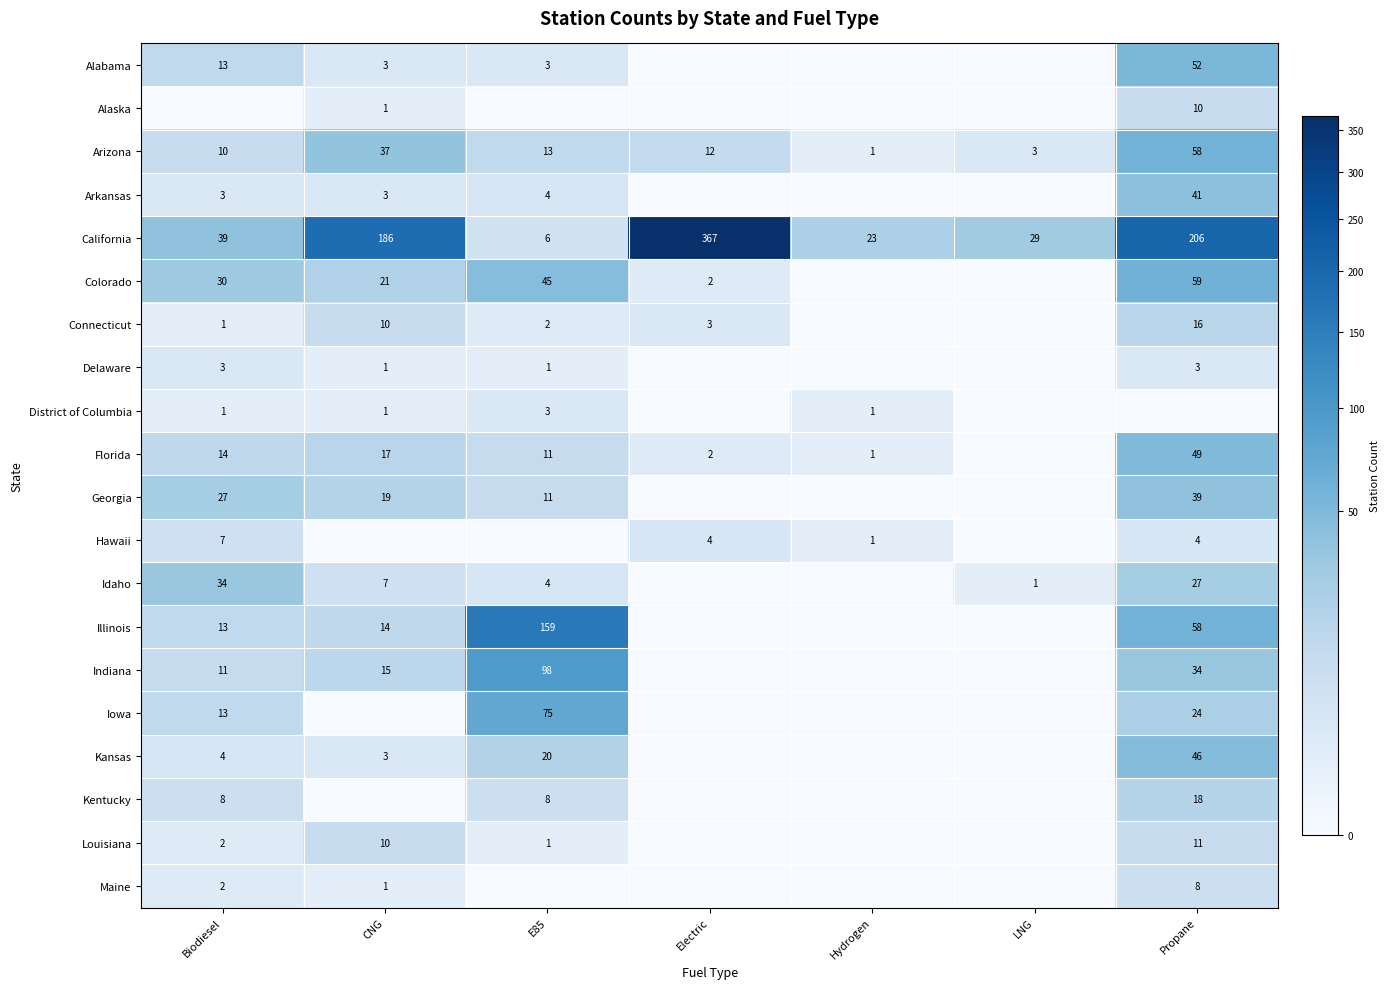

The value of Hawaii at Electric is 4. True or false?

True